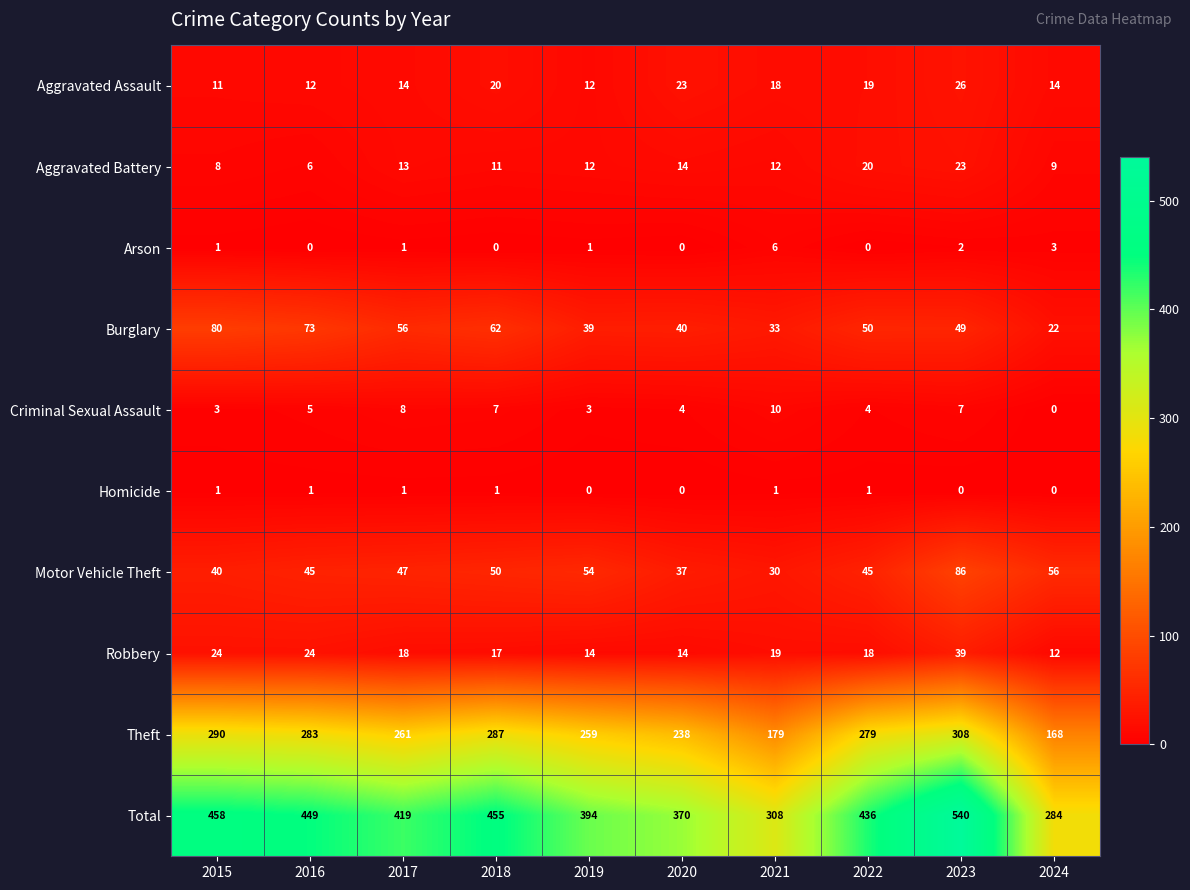

What is the sum of the Robbery values at 2016 and 2019?

38